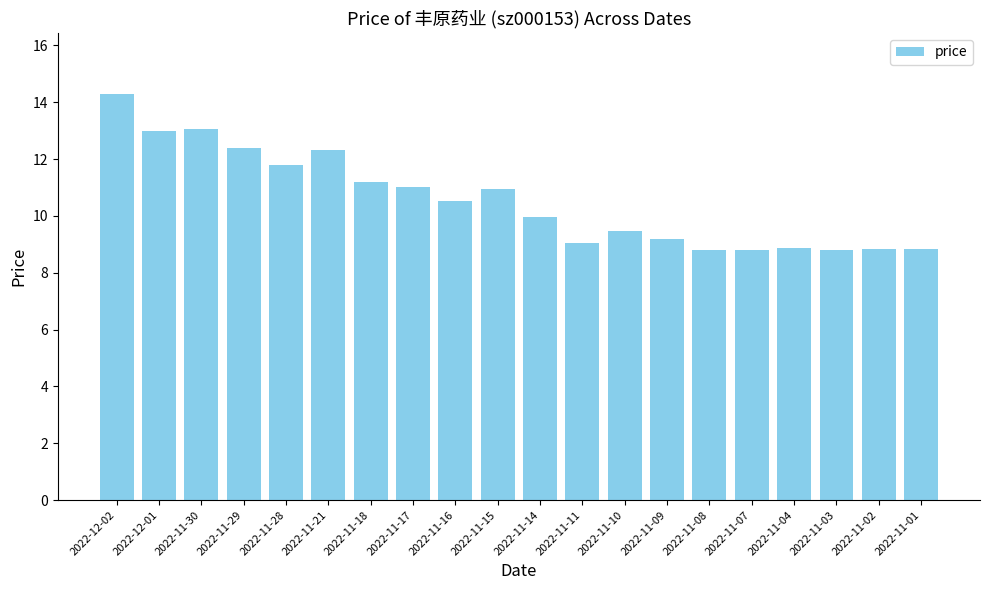

Between 2022-11-18 and 2022-11-28, which is larger?

2022-11-28